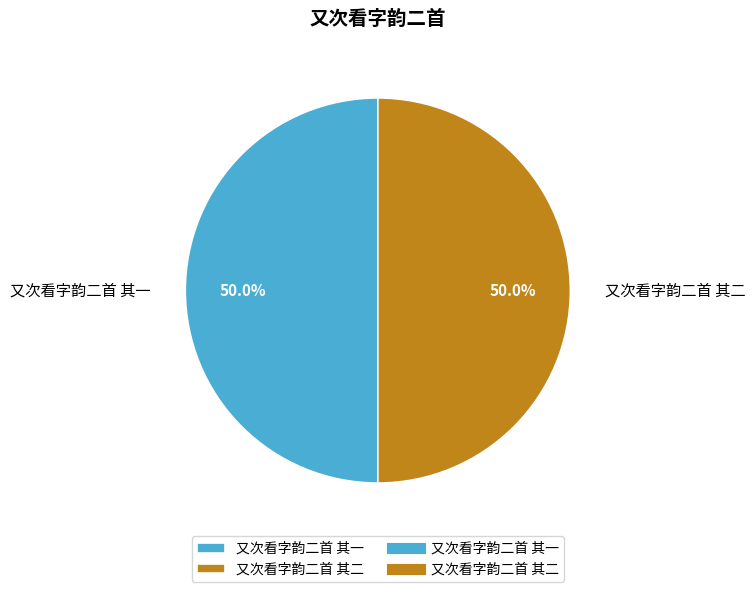

Combined, what portion of the pie is 又次看字韵二首 其二 and 又次看字韵二首 其一?

100.0%